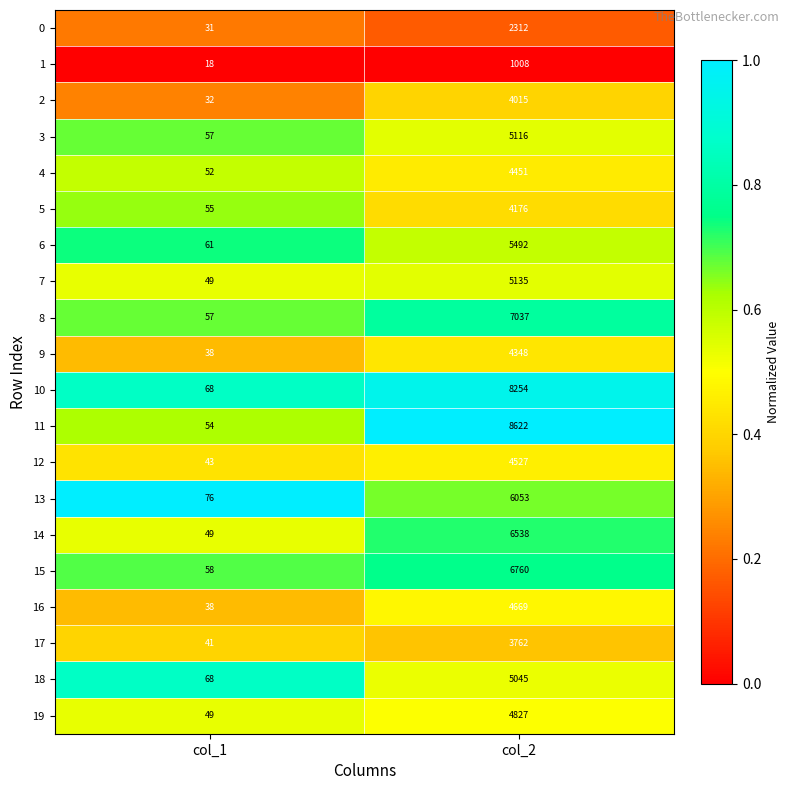

What is the difference between the maximum and minimum values in the 7 series?

5086